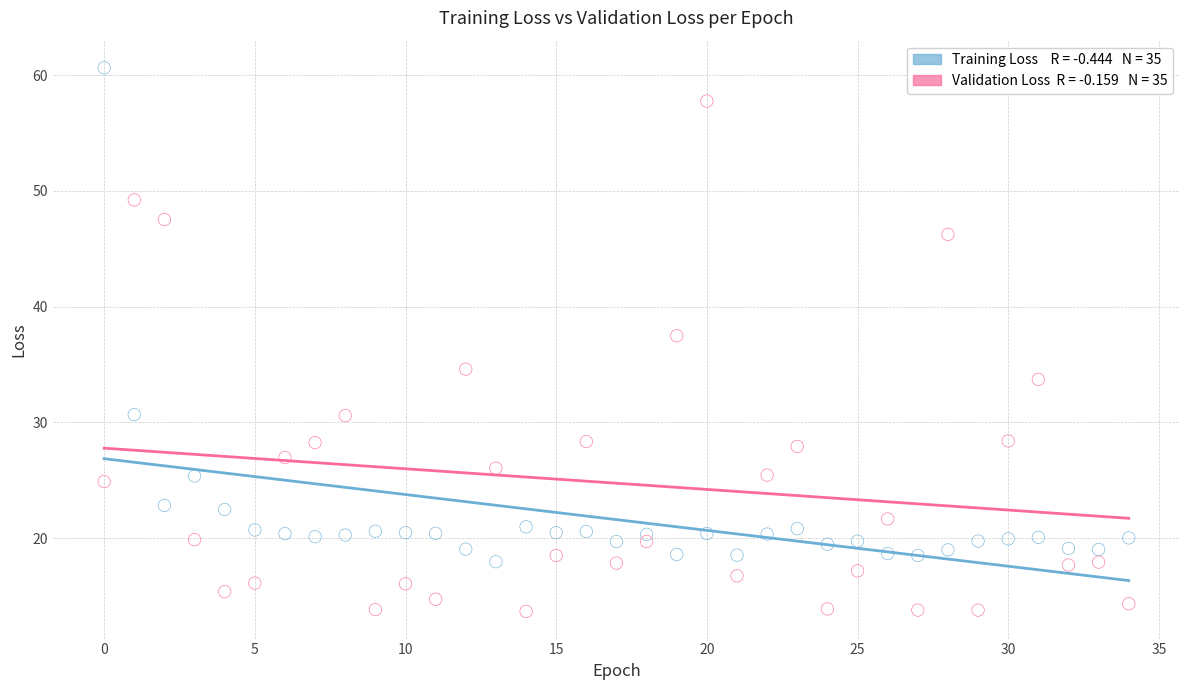

Across all data points, what is the range of Y values (max minus min)?

47.0